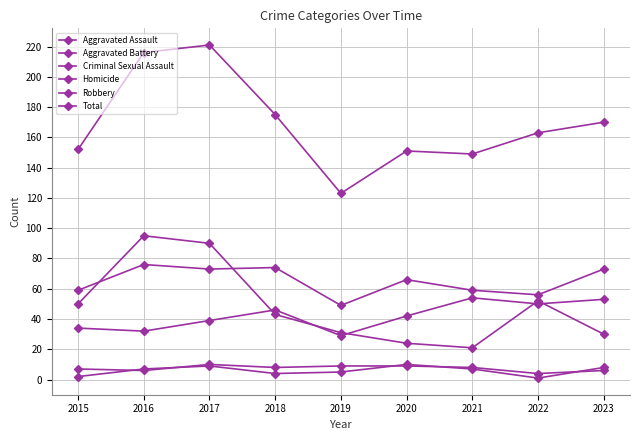

What is the total value across all series at 2018?

350